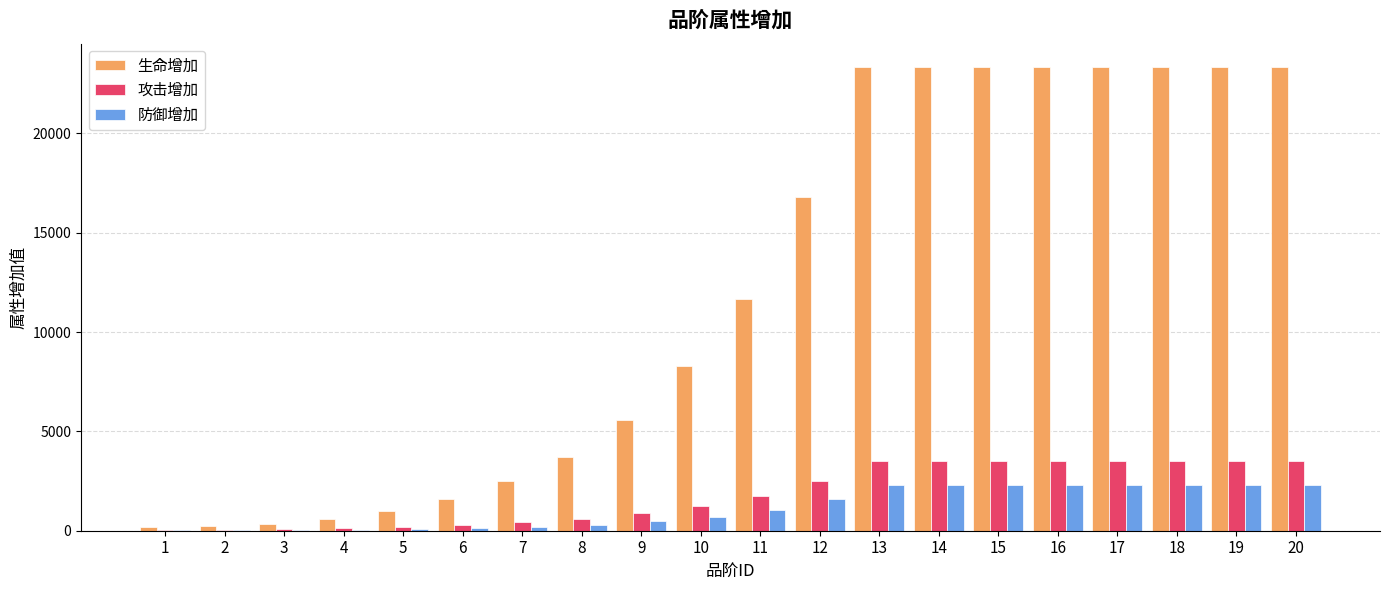

How many groups of bars are there?

20